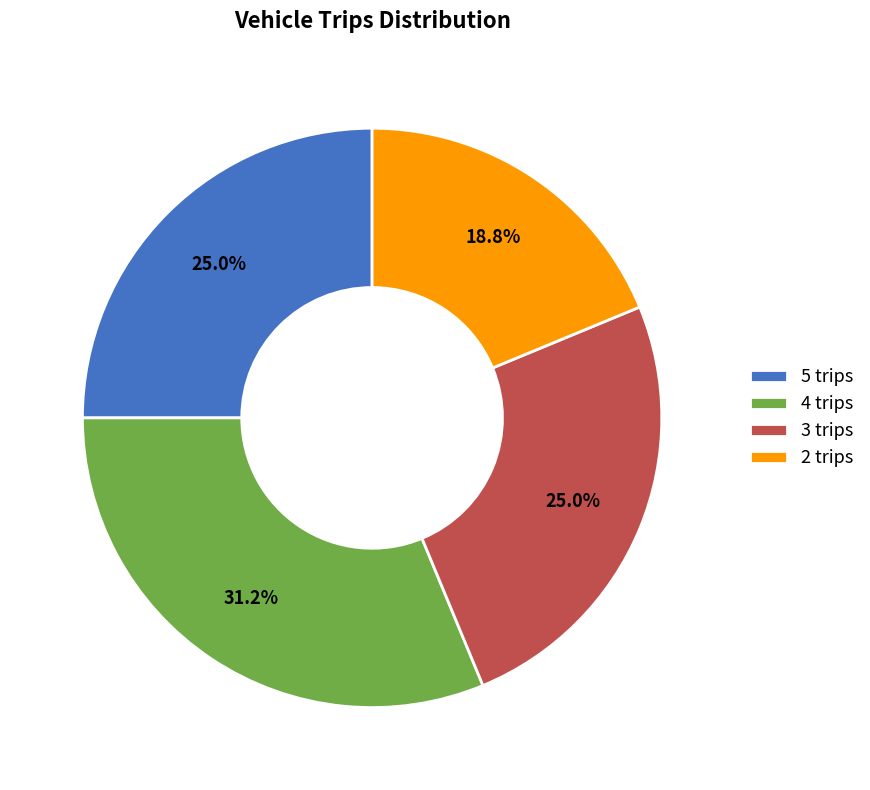

Which has a higher value, 4 trips or 2 trips?

4 trips